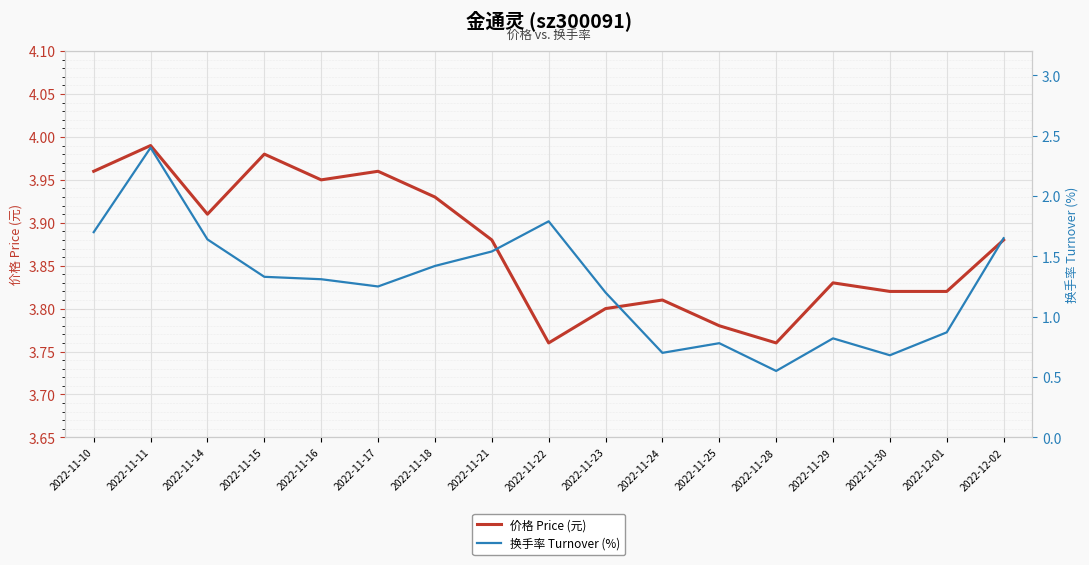

True or false: 换手率 Turnover (%) has more than 2 interior local peaks.

True